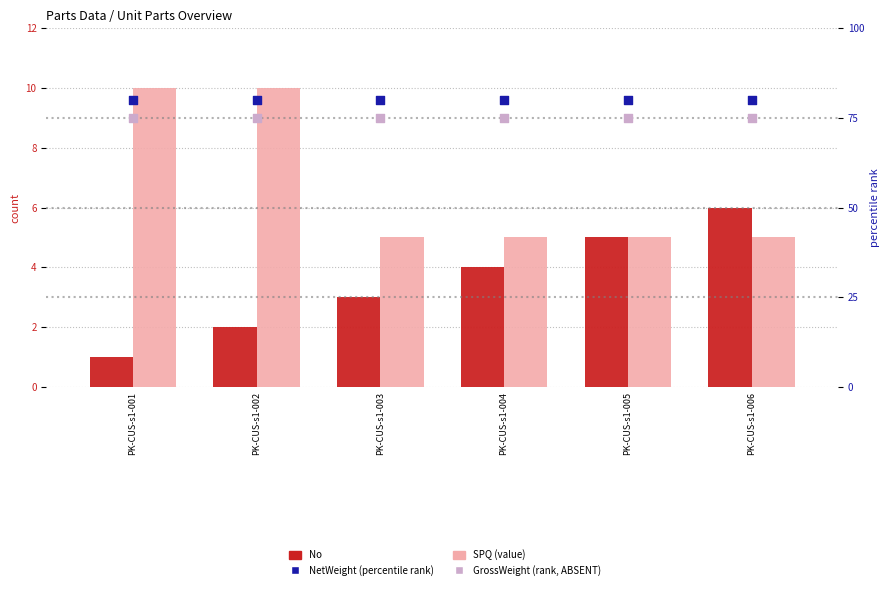

Which series reaches the minimum Y coordinate?

No